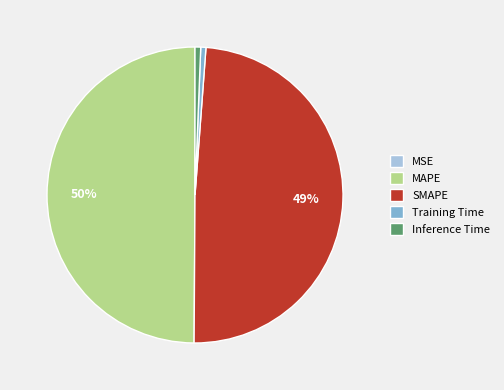

Do SMAPE and Inference Time together represent more than half of the pie?

No